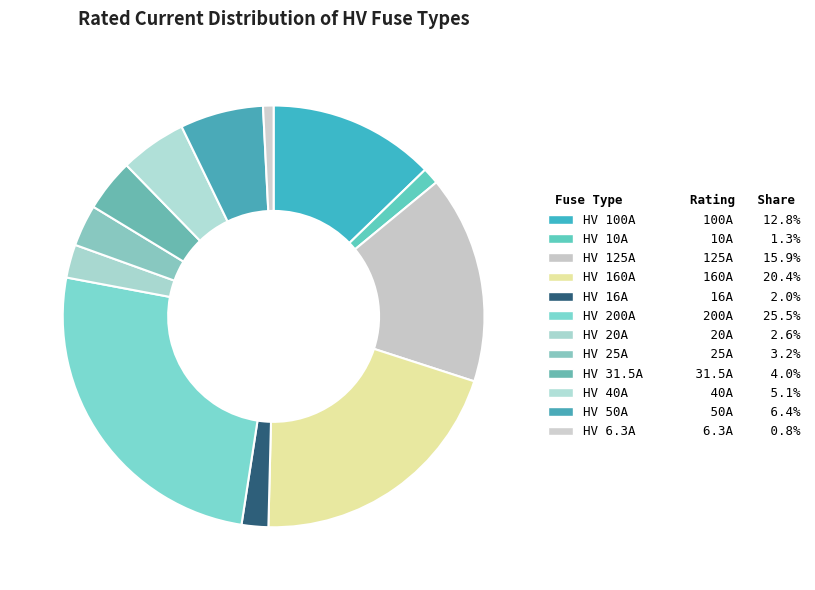

Does HV 10A account for over 50% of the chart?

No